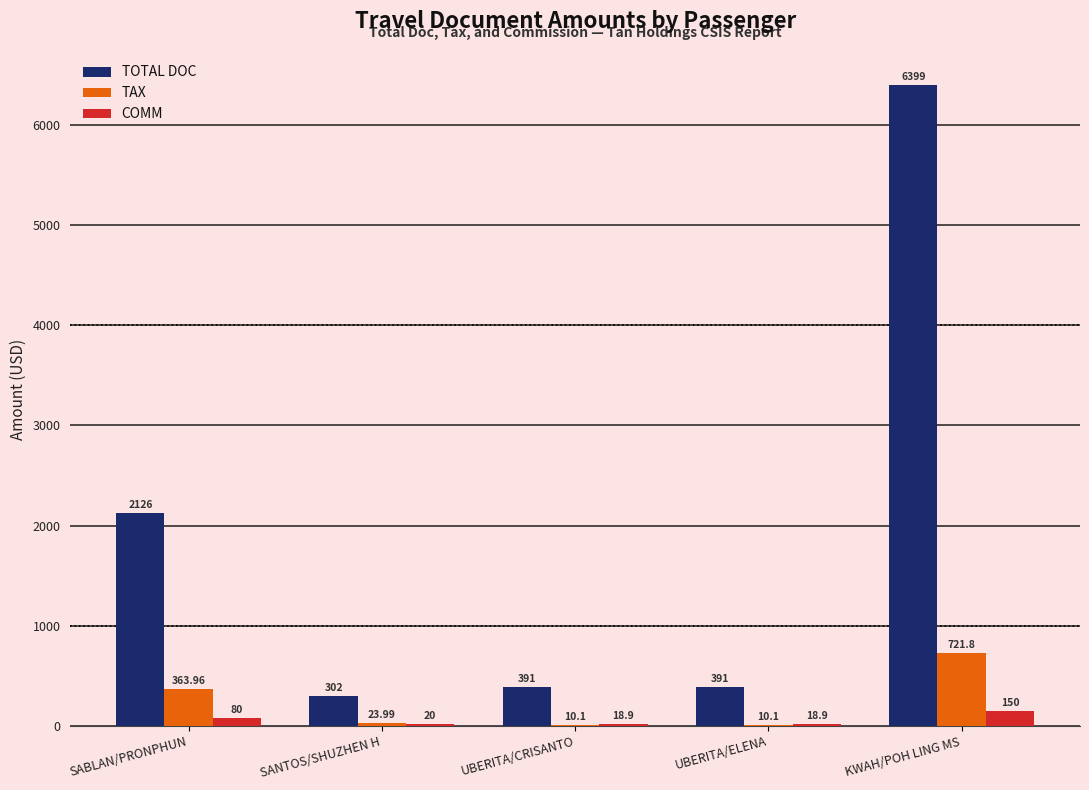

What is the sum of all TOTAL DOC values?

9609.0